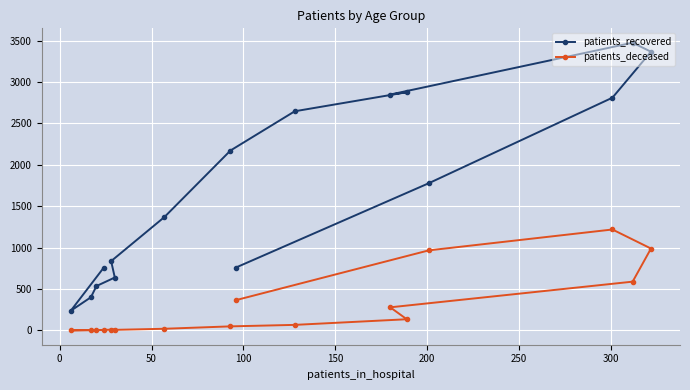

List the series in order of their overall mean, lowest first.

patients_deceased, patients_recovered